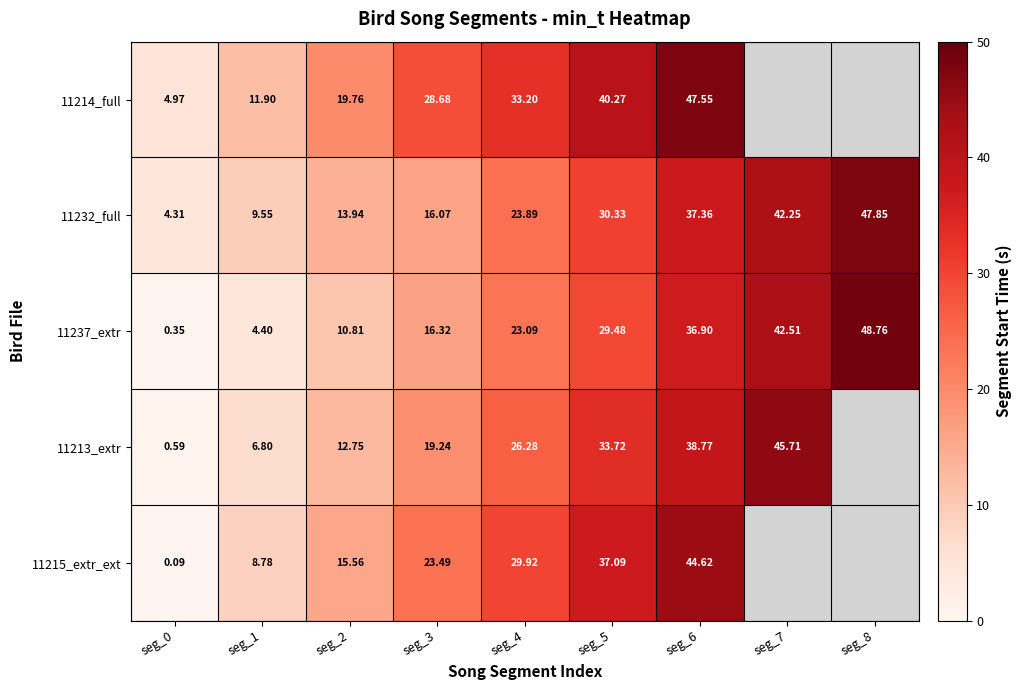

Is the value of 11213_extr at seg_6 greater than the value of 11214_full at seg_4?

Yes